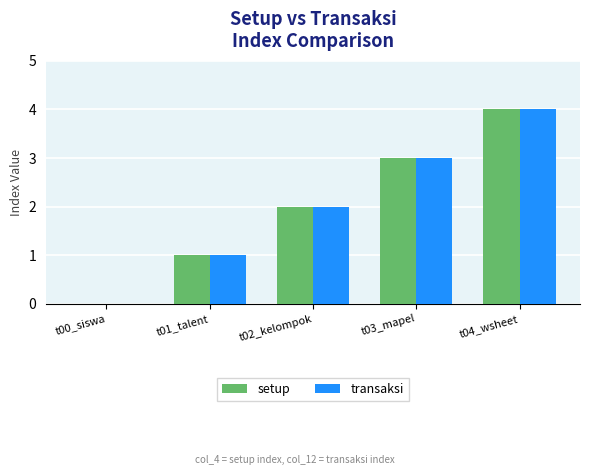

Where is transaksi nearest to the value 2?

t02_kelompok